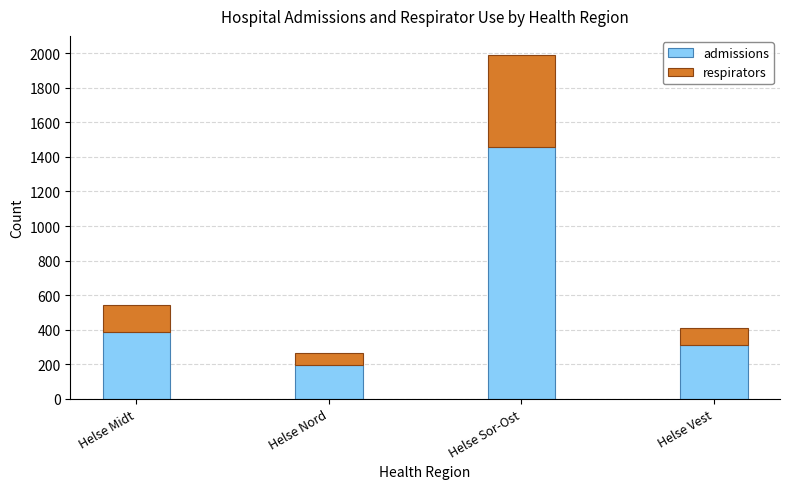

What is the lowest value of the admissions series?

198